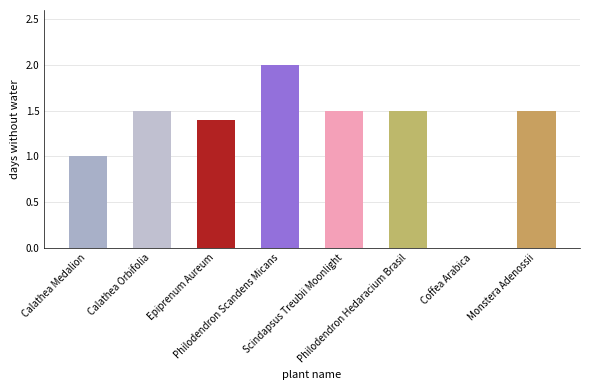

What is the sum of all values?

10.4